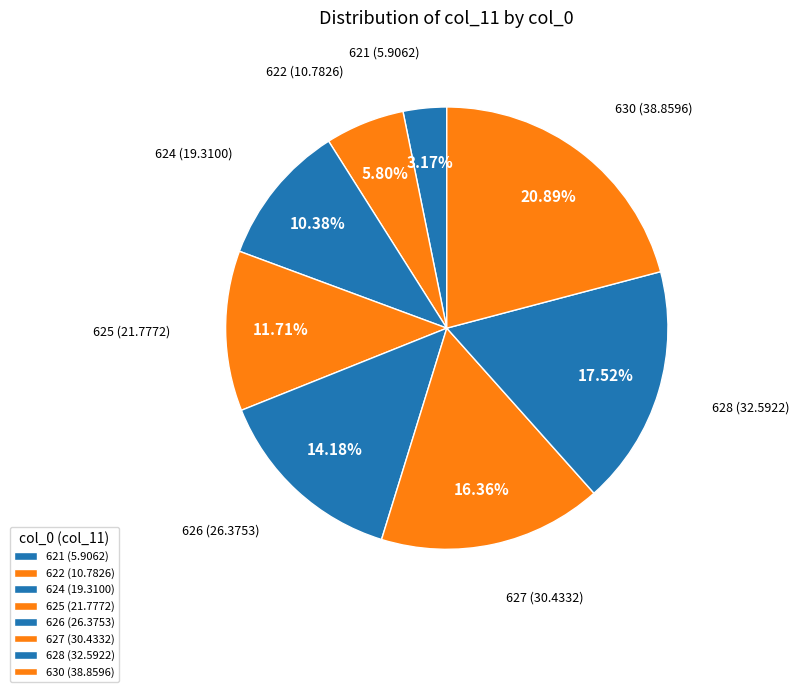

What is the ratio of the value at 626 (26.3753) to the value at 622 (10.7826)?

2.4